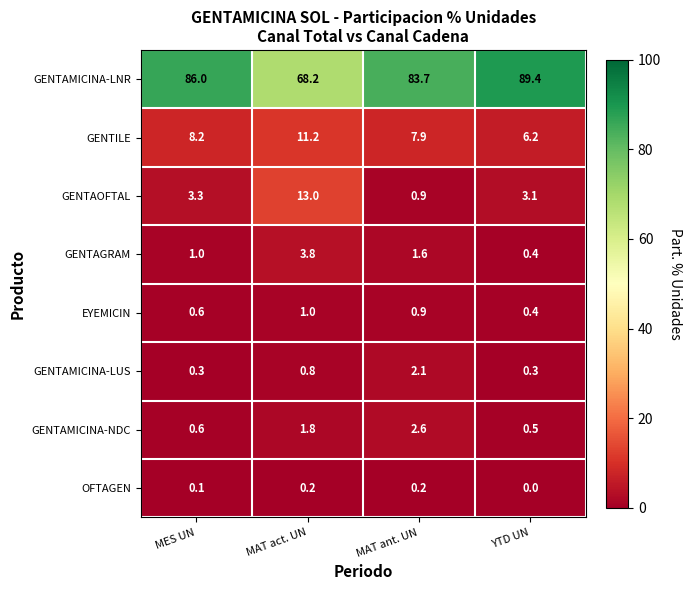

At how many categories does at least one series exceed 87?

1